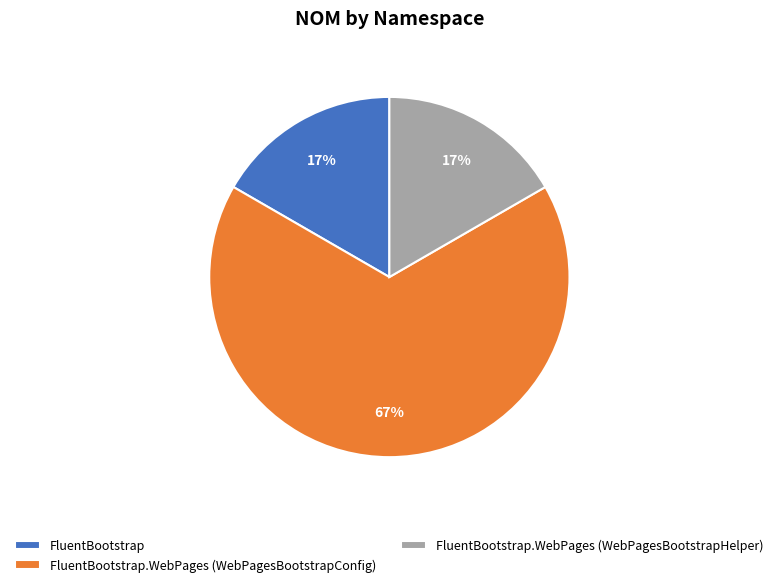

What is the largest slice in the pie chart?

FluentBootstrap.WebPages (WebPagesBootstrapConfig)